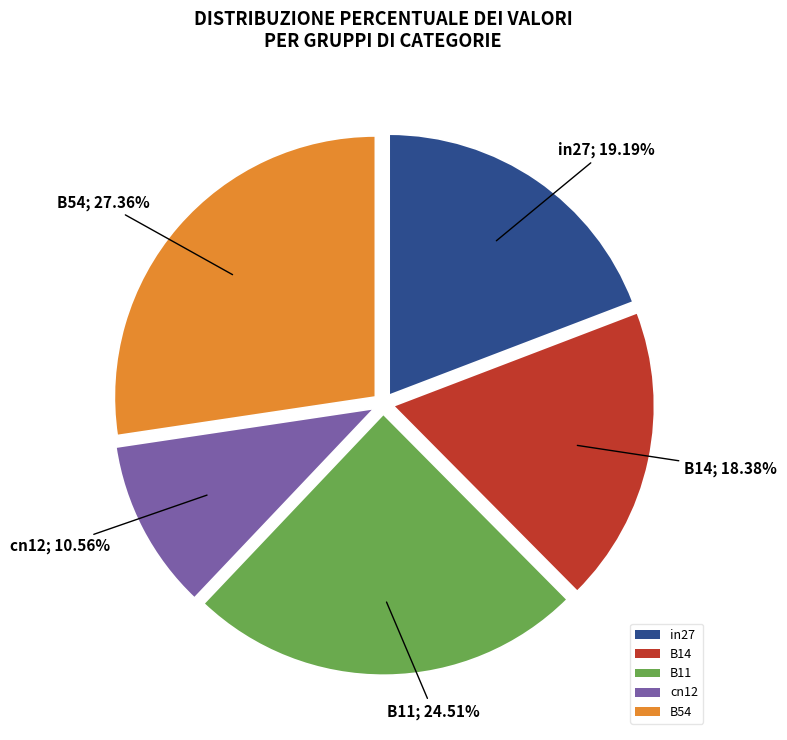

Does any single category account for the majority?

No